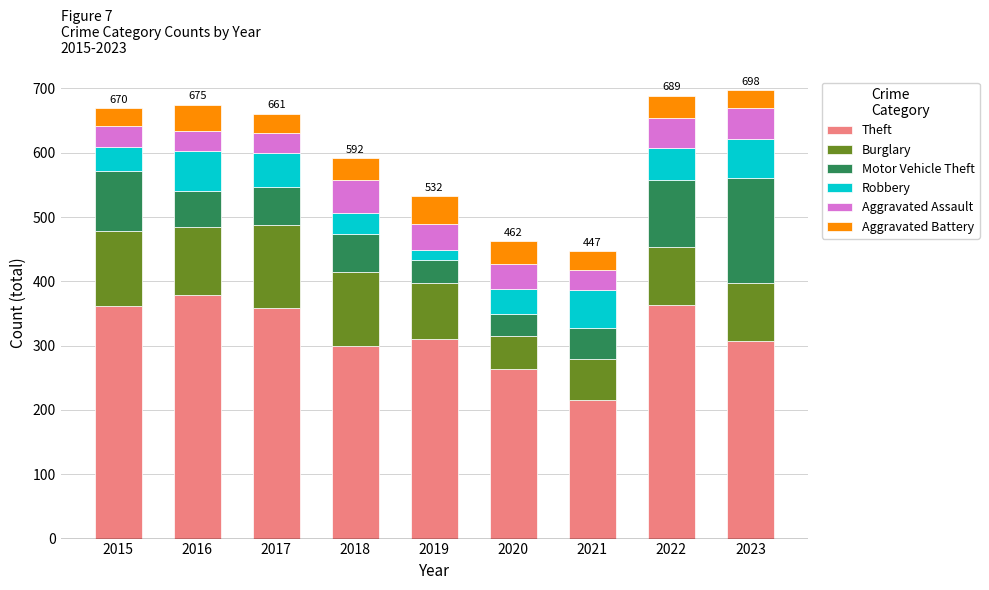

At which label does Theft reach its peak?

2016